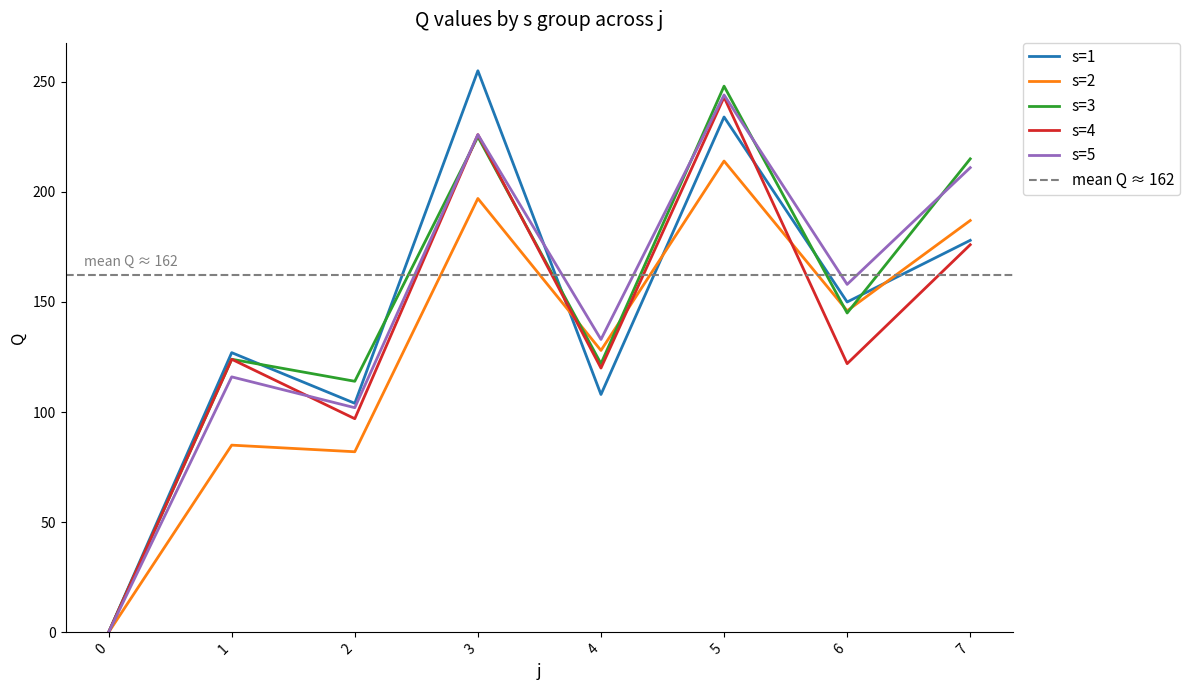

Which series has the largest range (max minus min)?

s=1